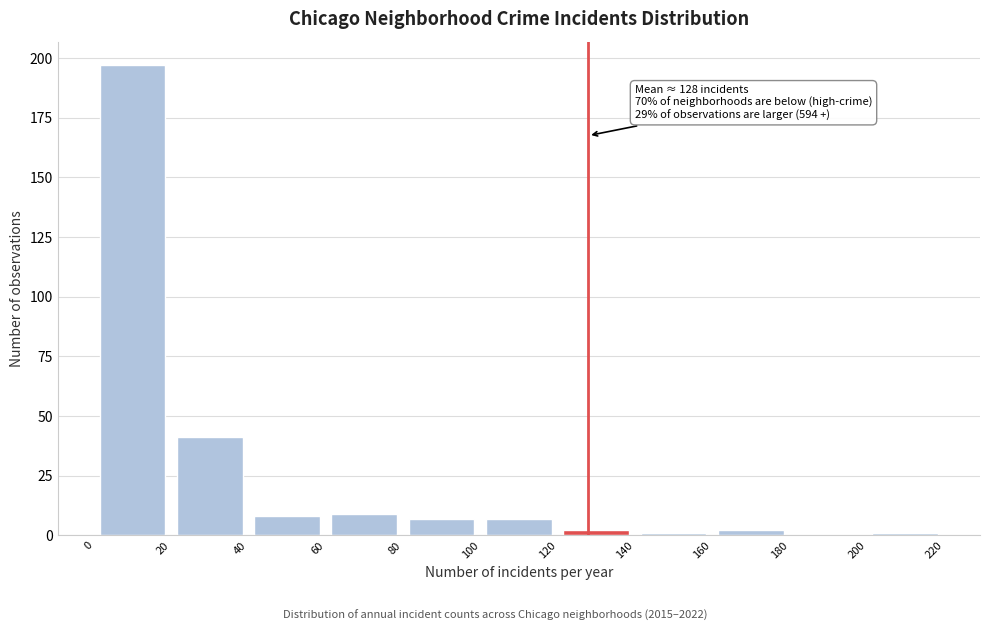

Which range on the x-axis has the tallest bar?

0 to 20